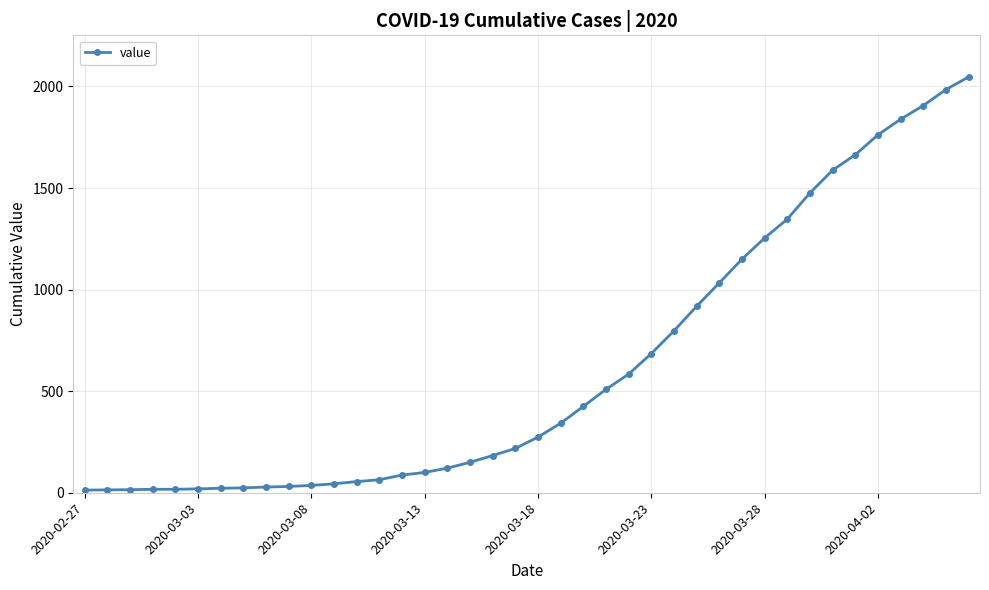

What is the maximum value shown in the chart?

2047